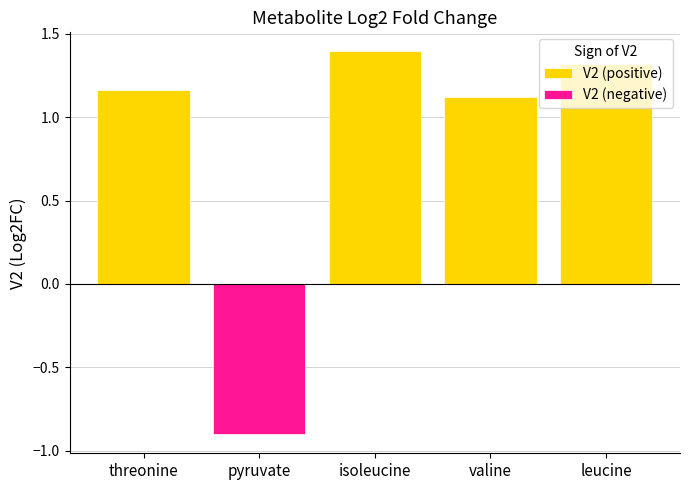

What is the value of the V2 (positive) bar at the 4th from the left?

1.1